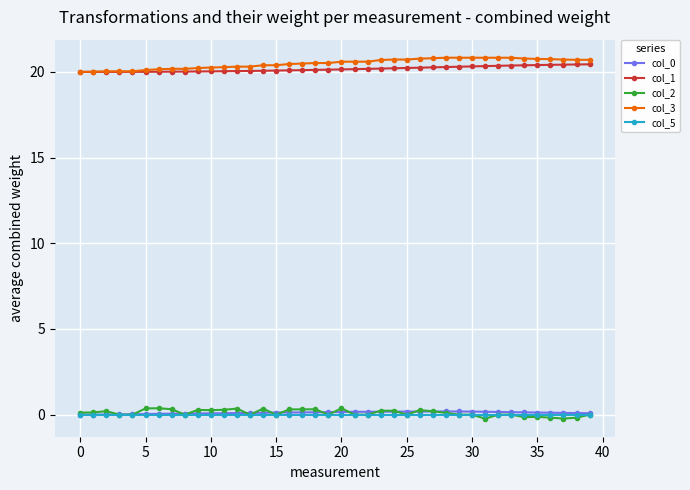

True or false: col_1 and col_0 intersect in this chart.

False